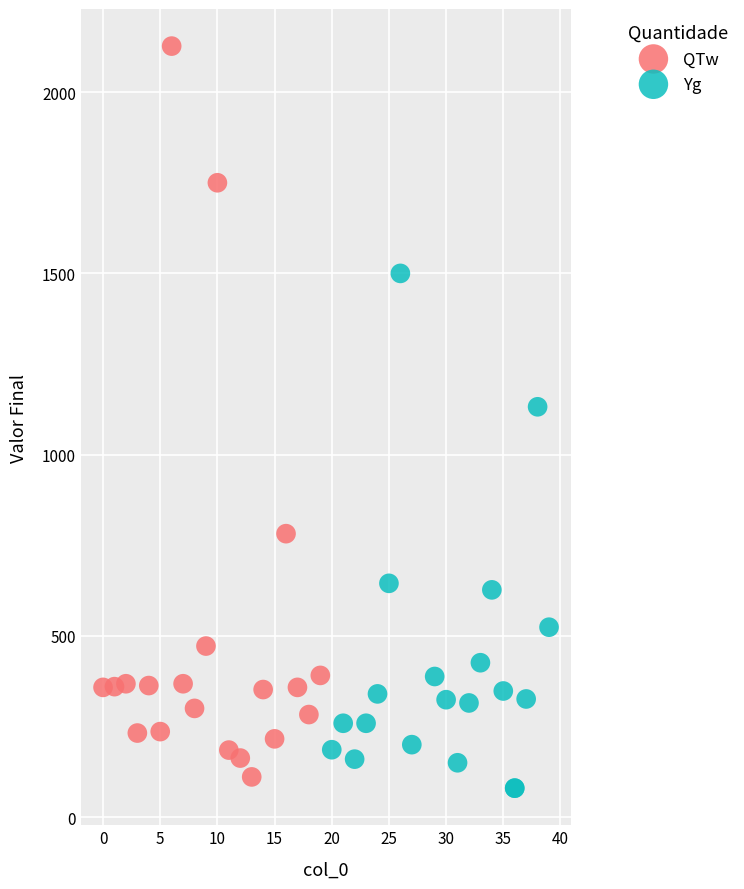

Which series reaches the maximum Y coordinate?

QTw